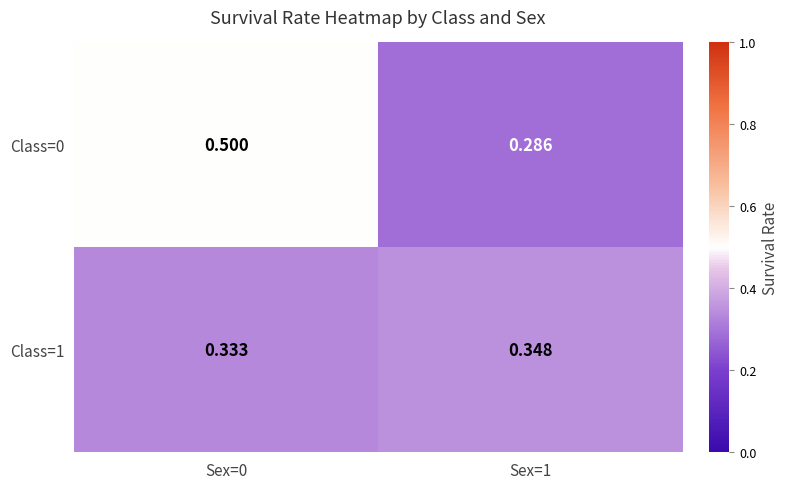

Is the value of Class=1 at Sex=1 greater than the value of Class=0 at Sex=0?

No